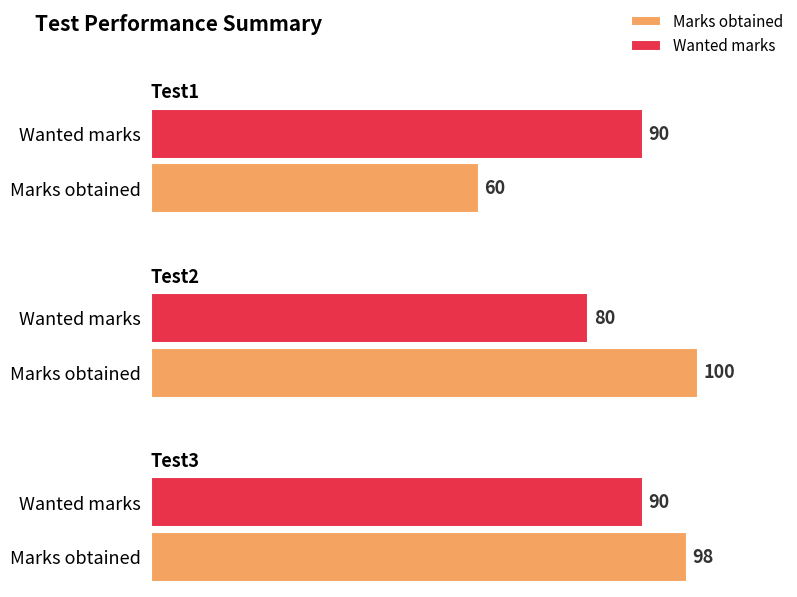

How many Wanted marks values are between 80 and 90?

3